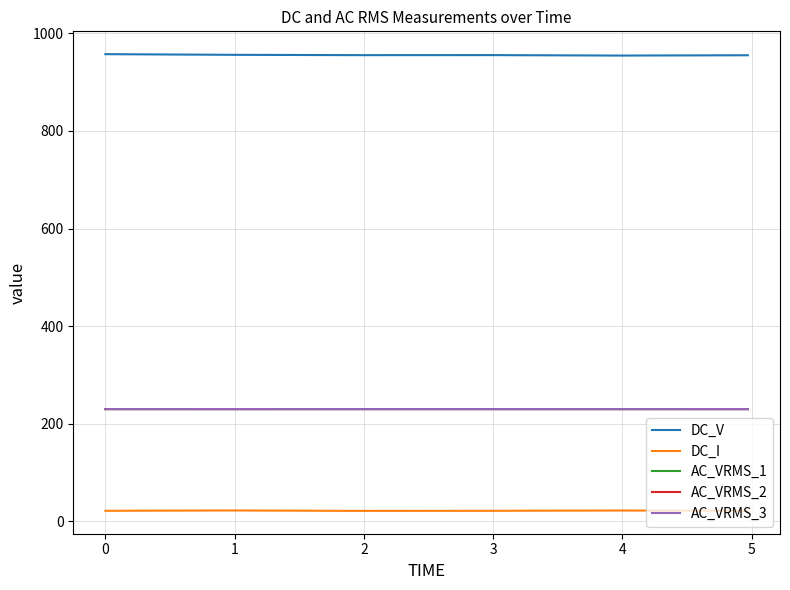

What is the minimum value shown in the chart?

21.4